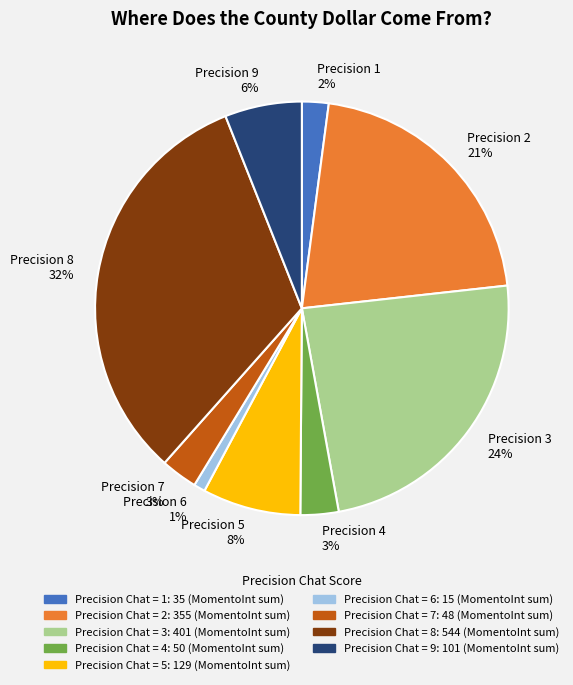

Do Precision 6 1% and Precision 7 3% together represent more than half of the pie?

No